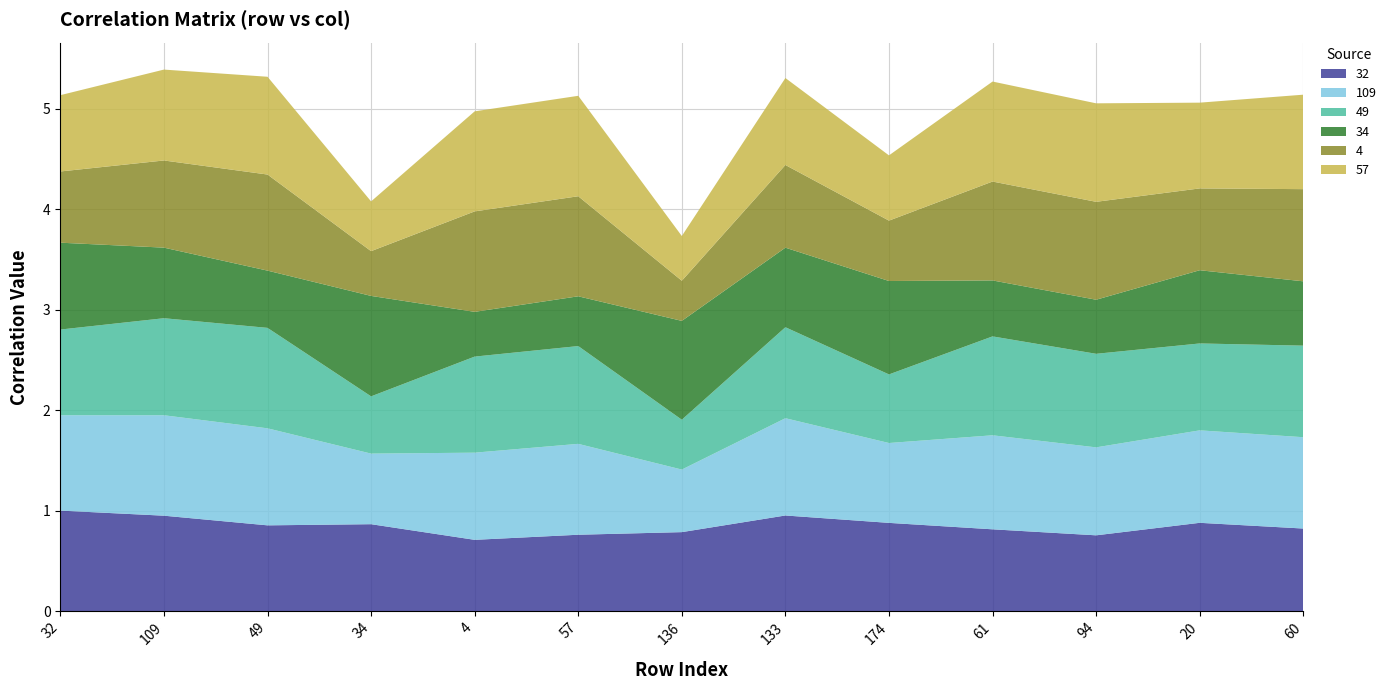

Reading left to right, what are all the values shown in this chart?

32: 1.0	0.9	0.9	0.9	0.7	0.8	0.8	1.0	0.9	0.8	0.8	0.9	0.8
109: 0.9	1.0	1.0	0.7	0.9	0.9	0.6	1.0	0.8	0.9	0.9	0.9	0.9
49: 0.9	1.0	1.0	0.6	1.0	1.0	0.5	0.9	0.7	1.0	0.9	0.9	0.9
34: 0.9	0.7	0.6	1.0	0.4	0.5	1.0	0.8	0.9	0.6	0.5	0.7	0.6
4: 0.7	0.9	1.0	0.4	1.0	1.0	0.4	0.8	0.6	1.0	1.0	0.8	0.9
57: 0.8	0.9	1.0	0.5	1.0	1.0	0.4	0.9	0.6	1.0	1.0	0.9	0.9